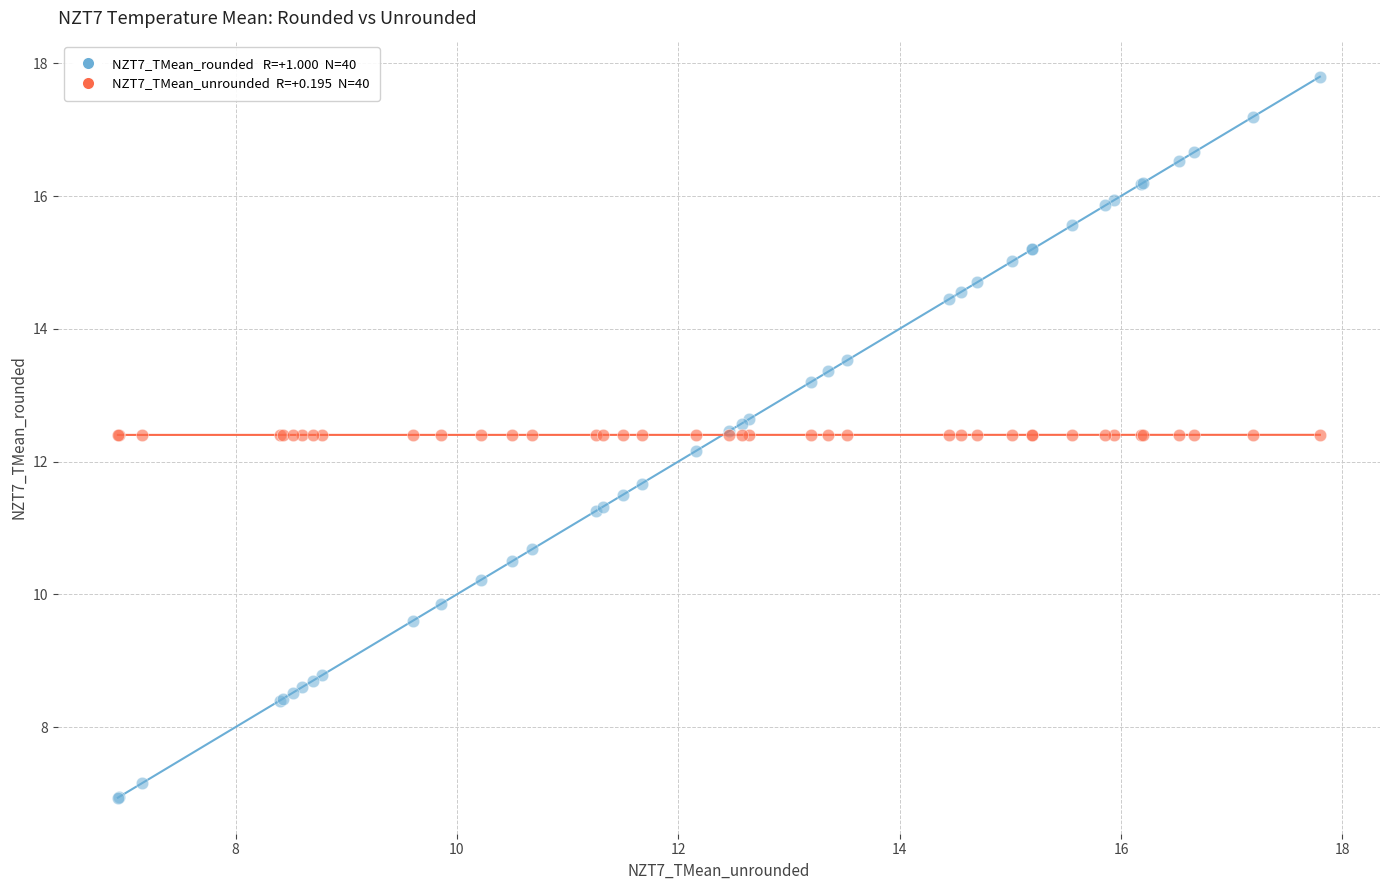

Across all series, what Y value is closest to 12?

12.2